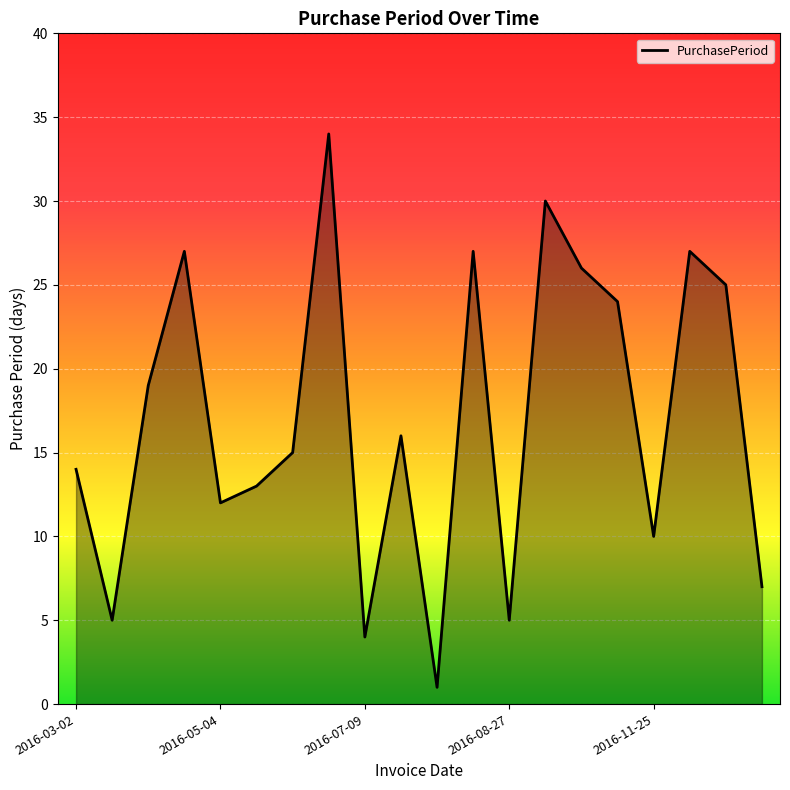

What is the difference between the maximum and minimum values?

33